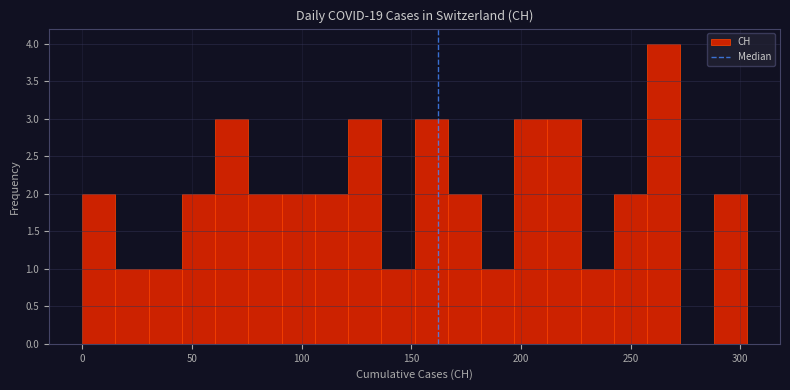

Read against the x-axis, roughly where is the centre of the tallest bar?

265